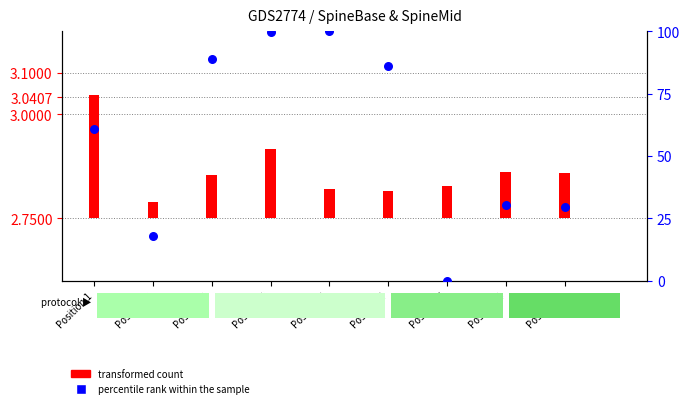

Which series contains the highest Y value?

percentile rank within the sample